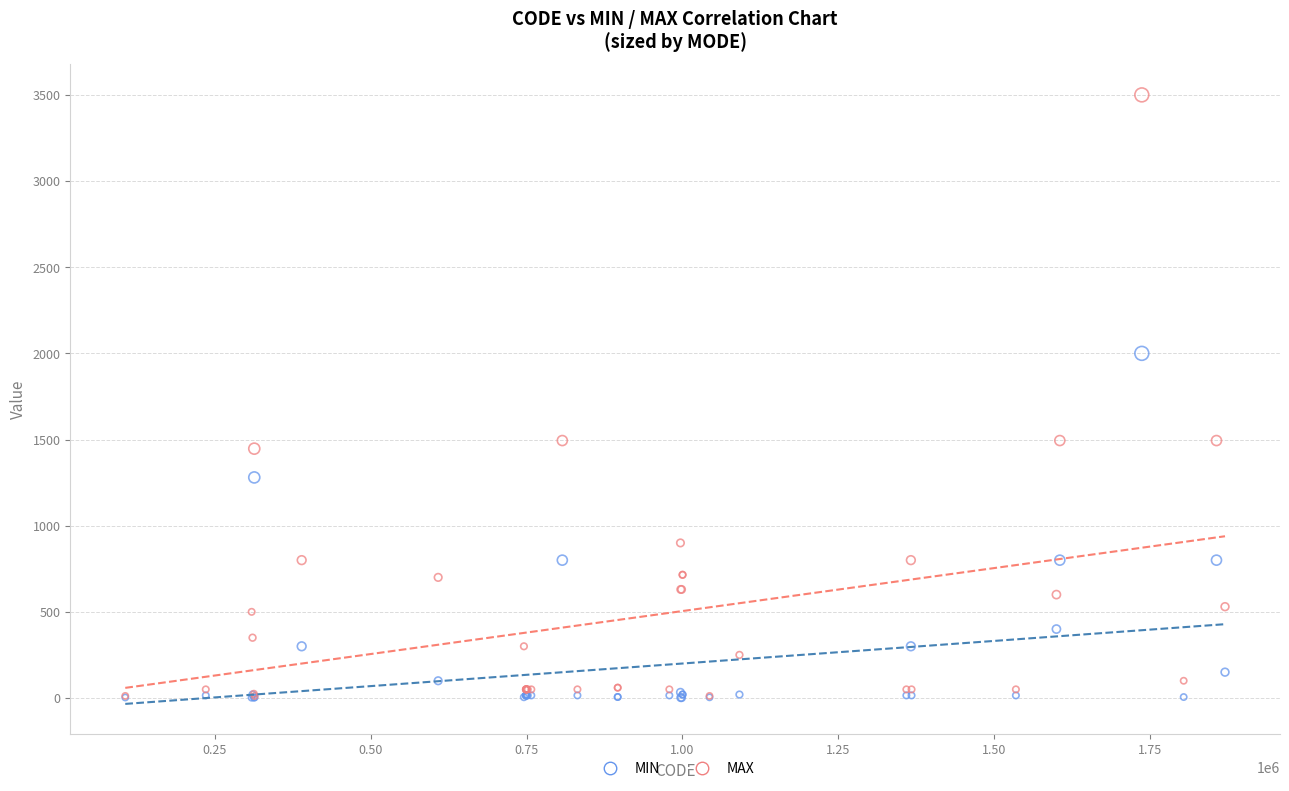

In the MIN series, what Y value is closest to 1001?

800.0